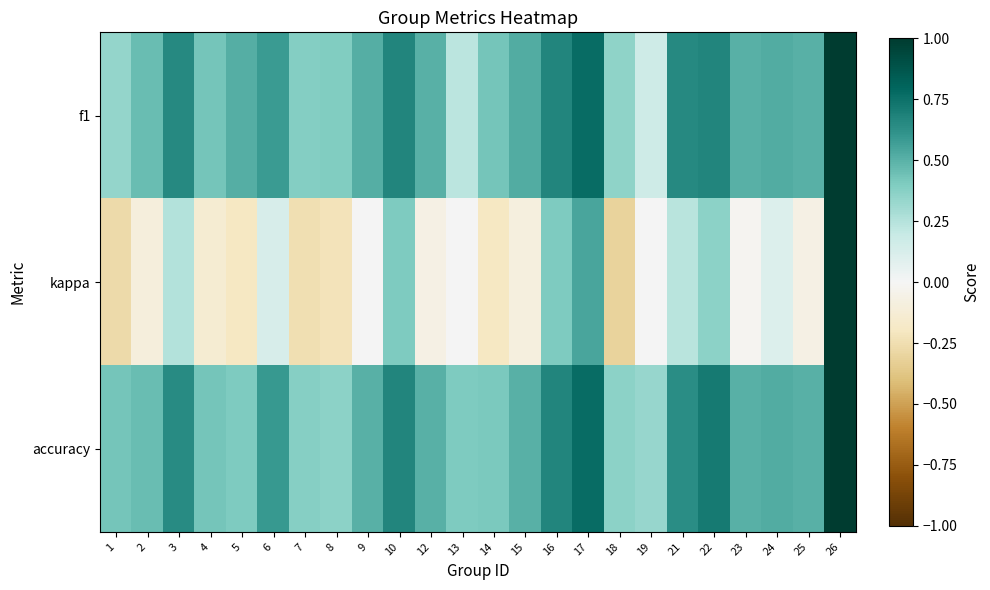

Reading left to right, list all the values displayed in this chart.

f1: 1=0.3	2=0.5	3=0.6	4=0.4	5=0.5	6=0.6	7=0.4	8=0.4	9=0.5	10=0.7	12=0.5	13=0.2	14=0.4	15=0.5	16=0.7	17=0.8	18=0.4	19=0.2	21=0.7	22=0.7	23=0.5	24=0.5	25=0.5	26=1.0
kappa: 1=-0.3	2=-0.1	3=0.3	4=-0.1	5=-0.2	6=0.1	7=-0.2	8=-0.2	9=0.0	10=0.4	12=-0.1	13=0.0	14=-0.2	15=-0.1	16=0.4	17=0.5	18=-0.3	19=0.0	21=0.2	22=0.4	23=-0.0	24=0.1	25=-0.1	26=1.0
accuracy: 1=0.4	2=0.5	3=0.6	4=0.4	5=0.4	6=0.6	7=0.4	8=0.4	9=0.5	10=0.7	12=0.5	13=0.4	14=0.4	15=0.5	16=0.7	17=0.8	18=0.4	19=0.3	21=0.6	22=0.7	23=0.5	24=0.5	25=0.5	26=1.0